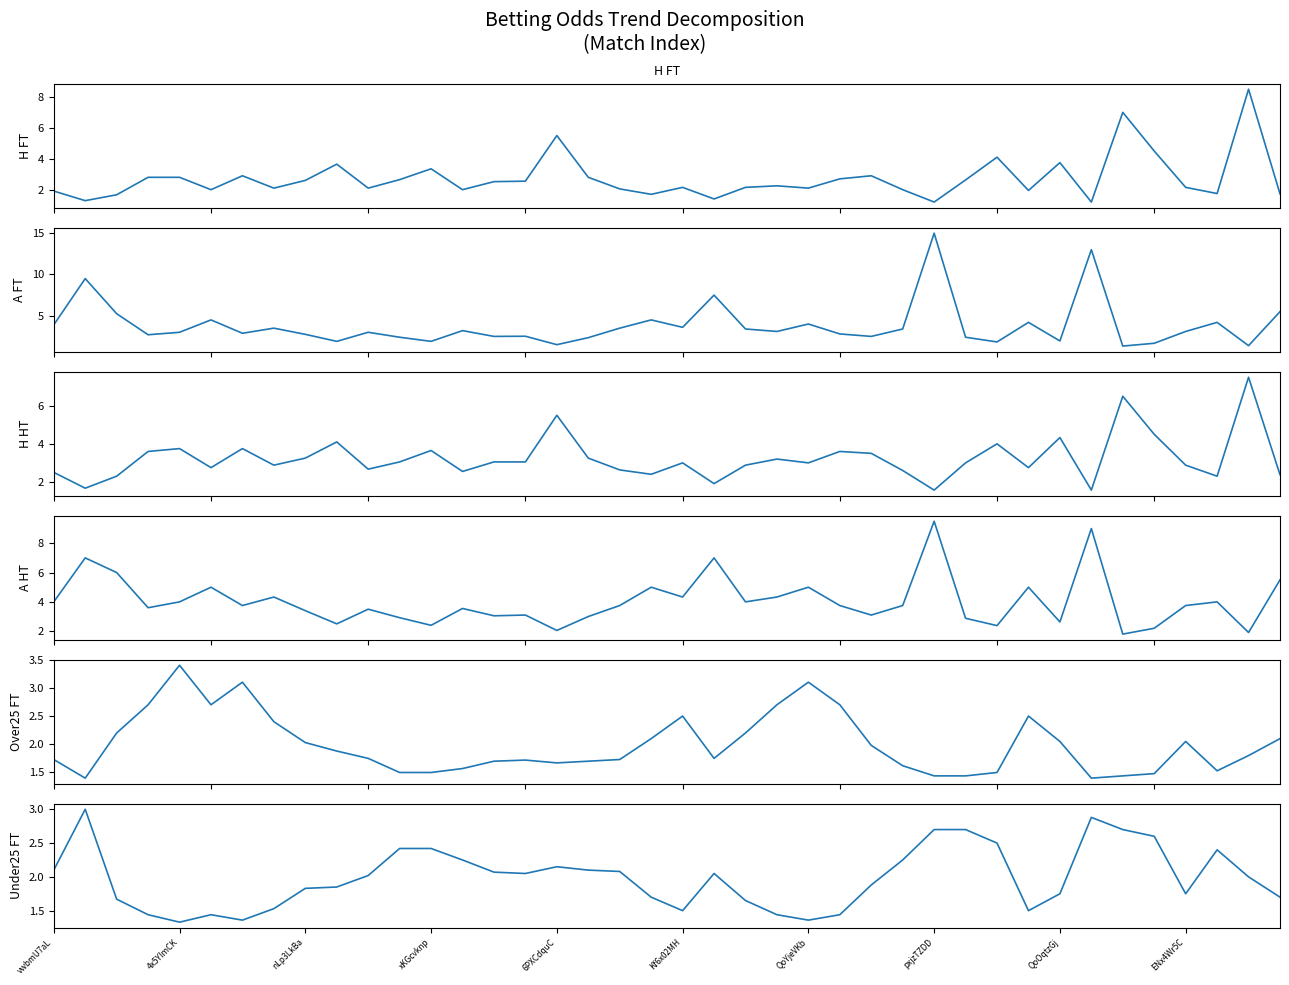

Is it true that Odd_Under25_FT equals 2.0 at 38?

True